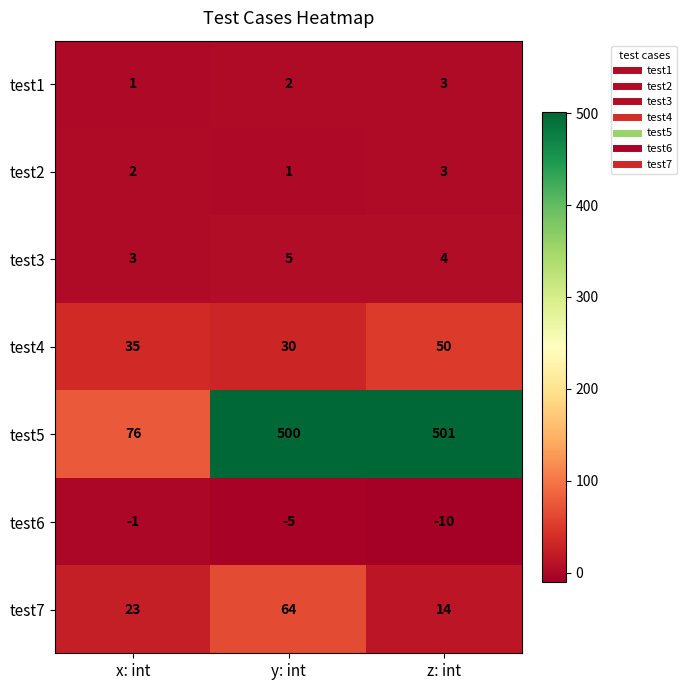

At which category does the chart reach its peak across all series?

z: int